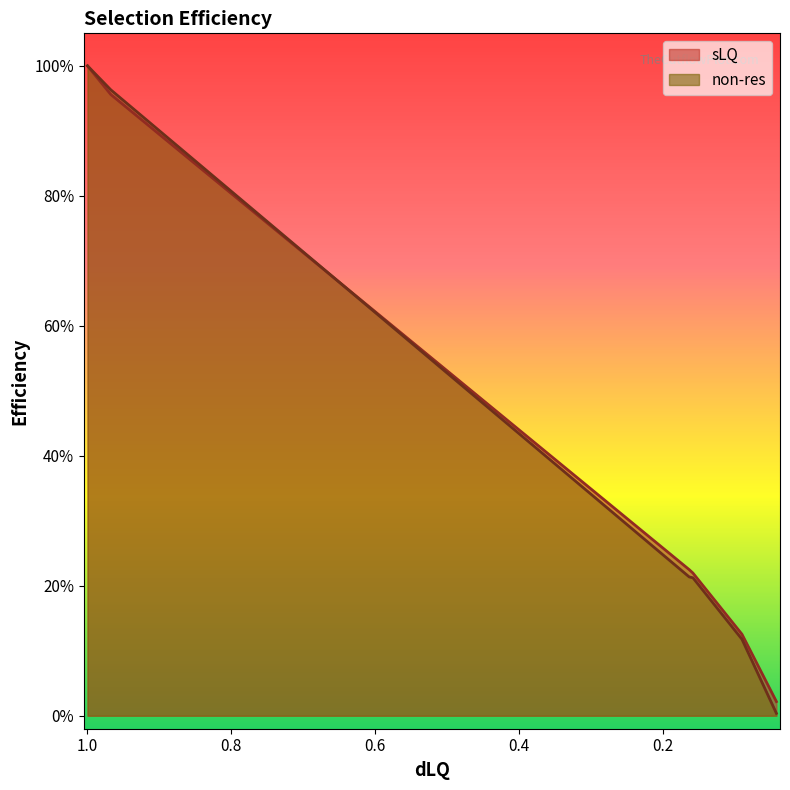

True or false: sLQ and non-res intersect in this chart.

True